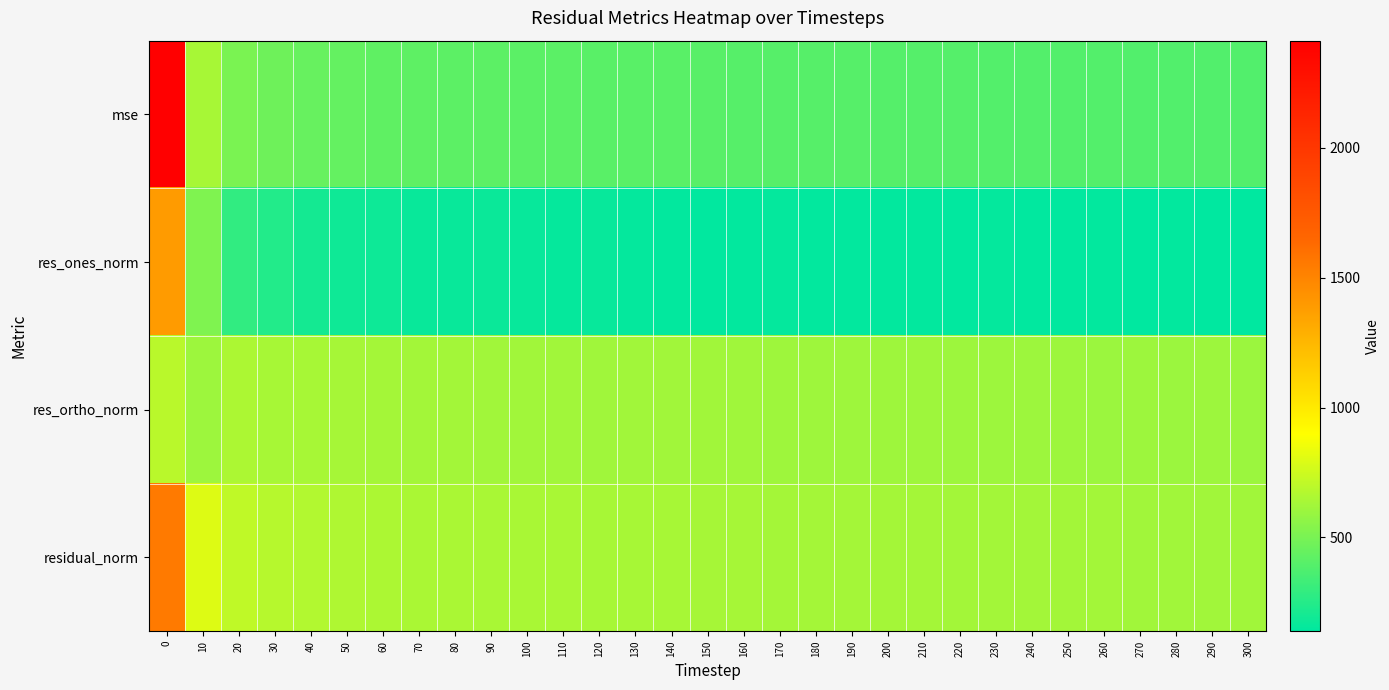

Count the number of data series in this chart.

4